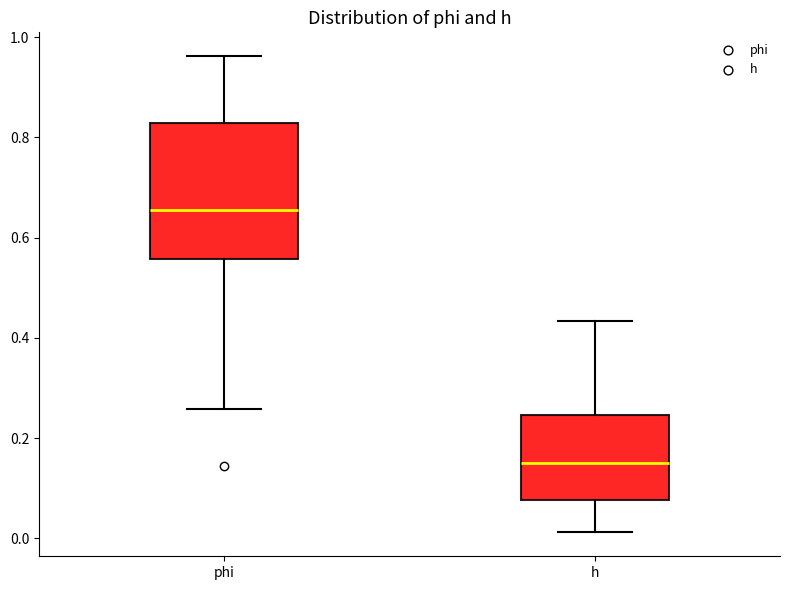

Where is the lower edge of the box for phi on the y-axis? The values are not printed on the chart, so give them approximately, as read against the axis.

0.56